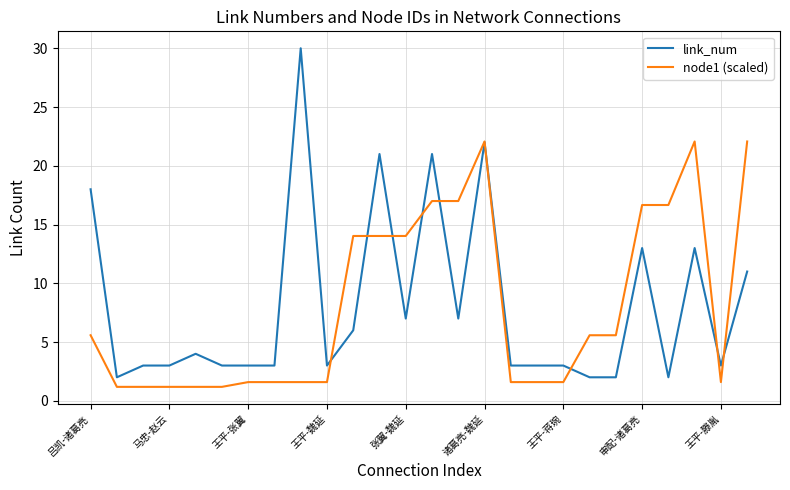

What is the greatest value displayed?

30.0